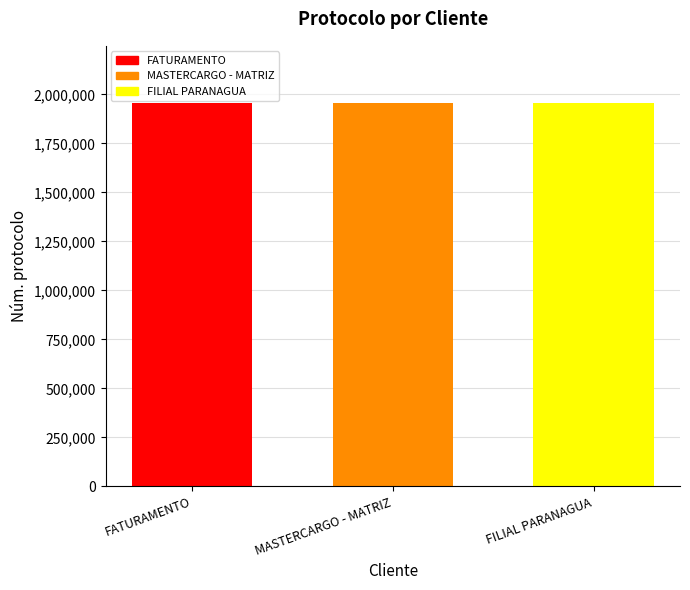

What is the sum of the values at FATURAMENTO and FILIAL PARANAGUA?

3909109